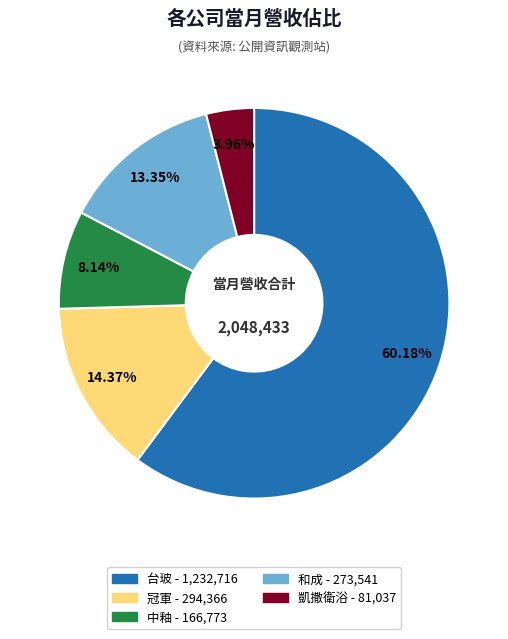

The 和成 slice represents 13% of the pie. True or false?

True